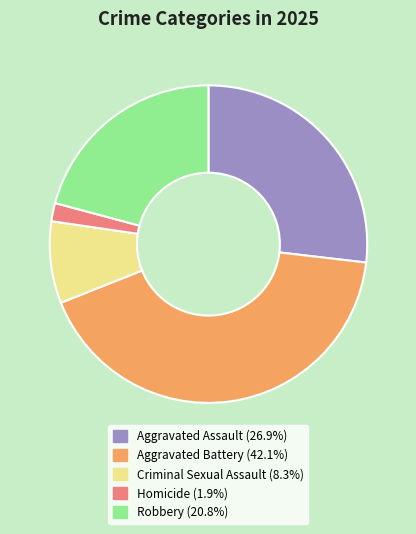

The Aggravated Assault slice represents 27% of the pie. True or false?

True